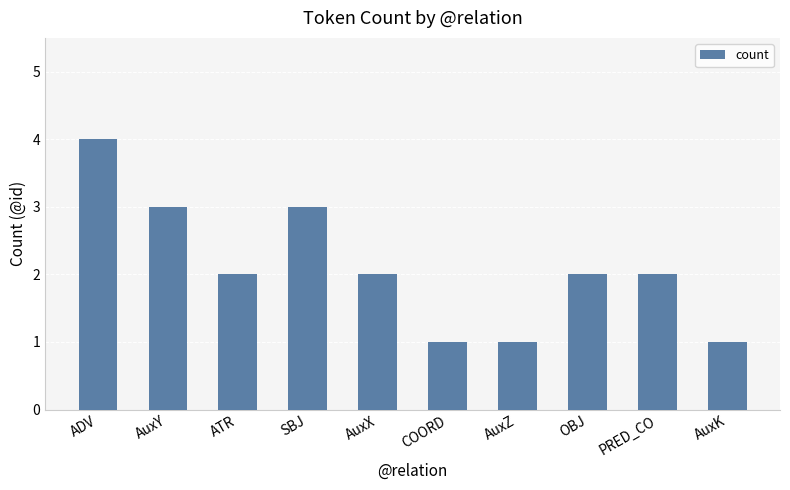

Which has a higher value, SBJ or COORD?

SBJ